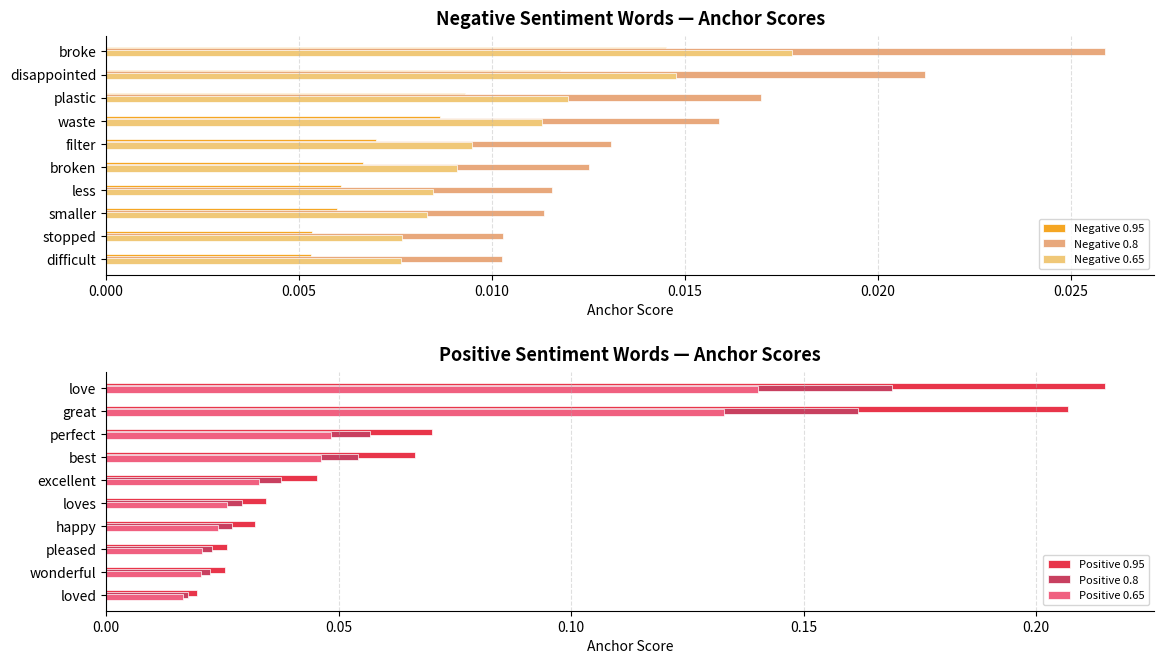

List the series in order of their peak value, highest first.

Positive 0.95, Positive 0.8, Positive 0.65, Negative 0.8, Negative 0.65, Negative 0.95